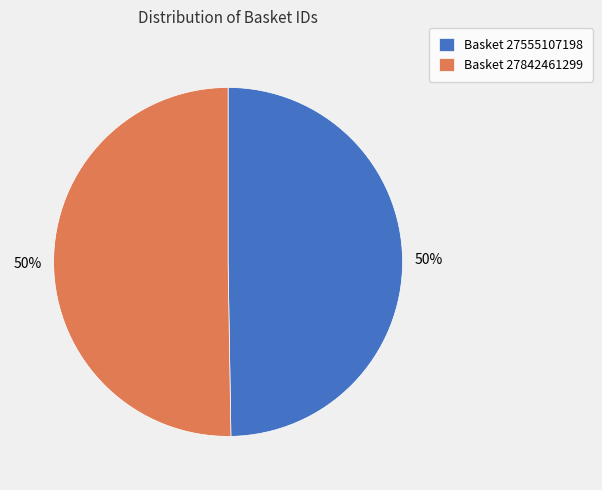

What is the ratio of the value at Basket 27842461299 to the value at Basket 27555107198?

1.0